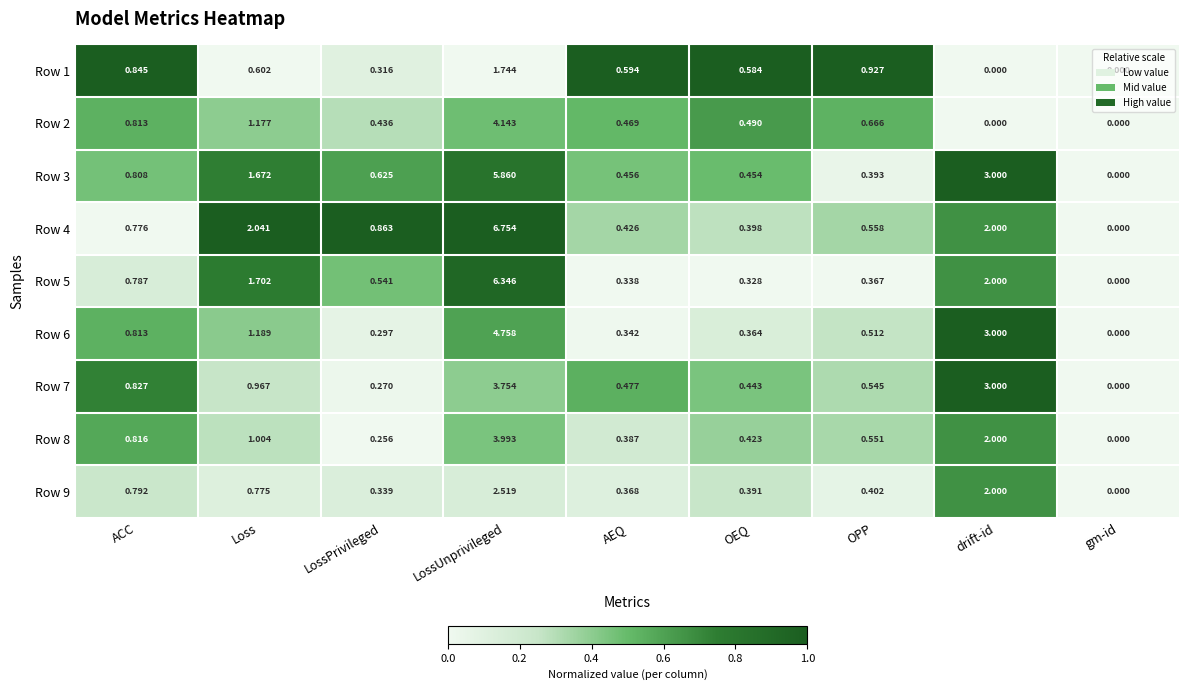

Which category has the highest value across all series?

LossUnprivileged